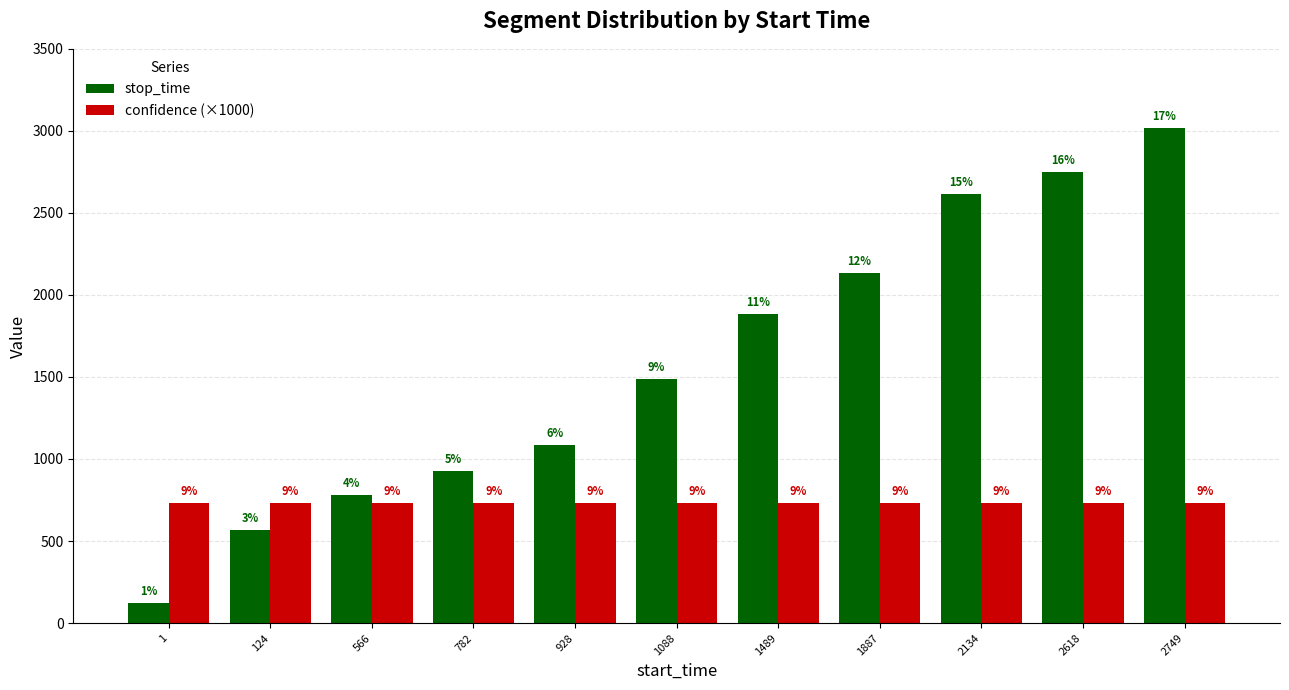

List the labels in order of confidence (×1000) value, smallest first.

1, 124, 566, 782, 928, 1088, 1489, 1887, 2134, 2618, 2749